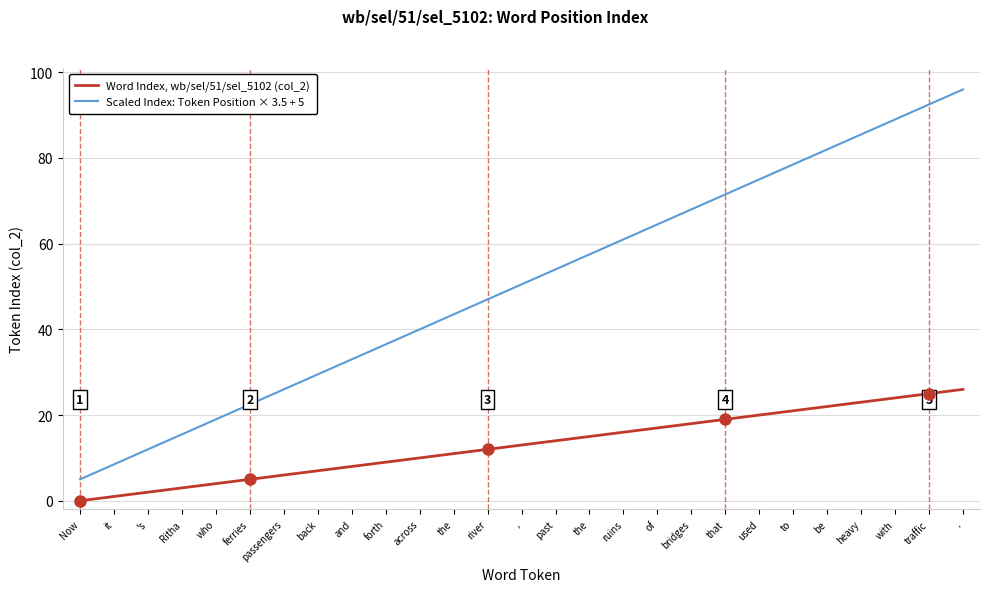

What is the highest value of the Word Index, wb/sel/51/sel_5102 (col_2) series?

26.0